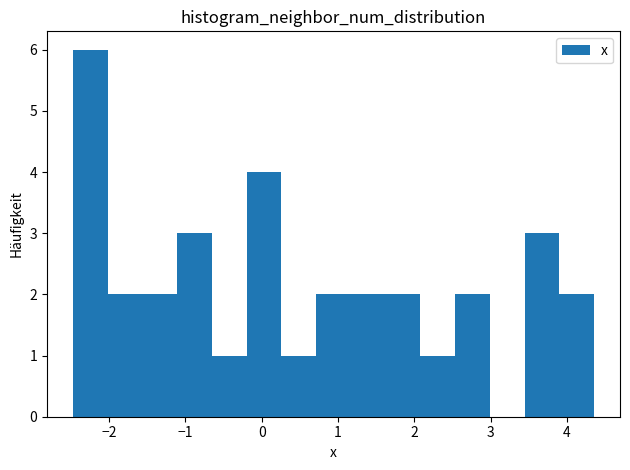

Reading left to right, transcribe this chart: for each bar, give the range it covers on the x-axis and its height. Neither the bar edges nor the heights are printed on the chart, so give them approximately, as read against the axes.

-2.5 to -2.0: 6
-2.0 to -1.6: 2
-1.6 to -1.1: 2
-1.1 to -0.7: 3
-0.7 to -0.2: 1
-0.2 to 0.3: 4
0.3 to 0.7: 1
0.7 to 1.2: 2
1.2 to 1.6: 2
1.6 to 2.1: 2
2.1 to 2.5: 1
2.5 to 3.0: 2
3.0 to 3.4: 0
3.4 to 3.9: 3
3.9 to 4.4: 2